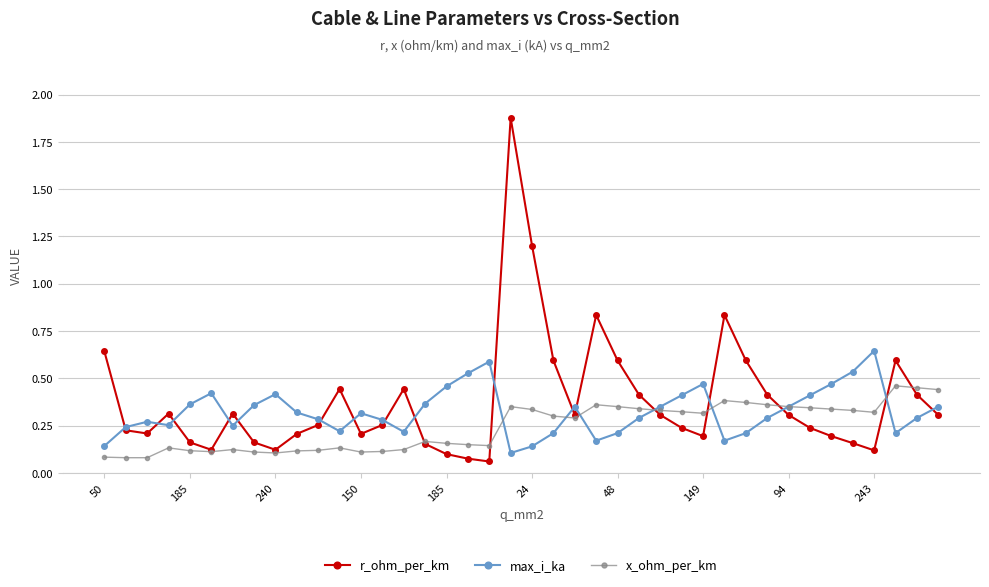

Rank the series by their maximum value, from lowest to highest.

x_ohm_per_km, max_i_ka, r_ohm_per_km